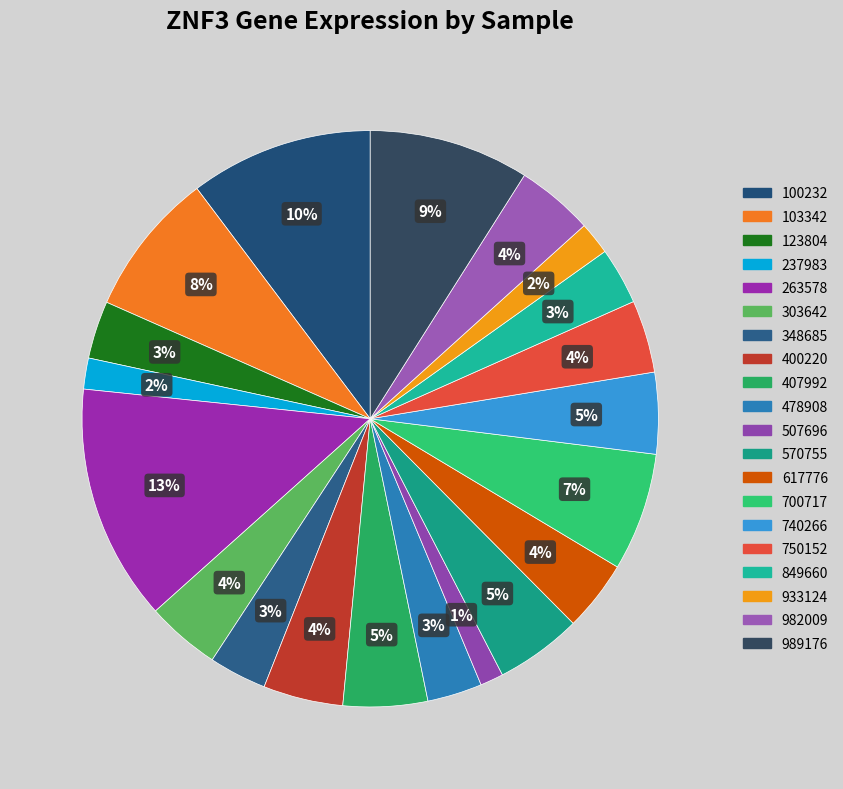

To the nearest percent, what is the difference between the largest and smallest slice percentages?

12%